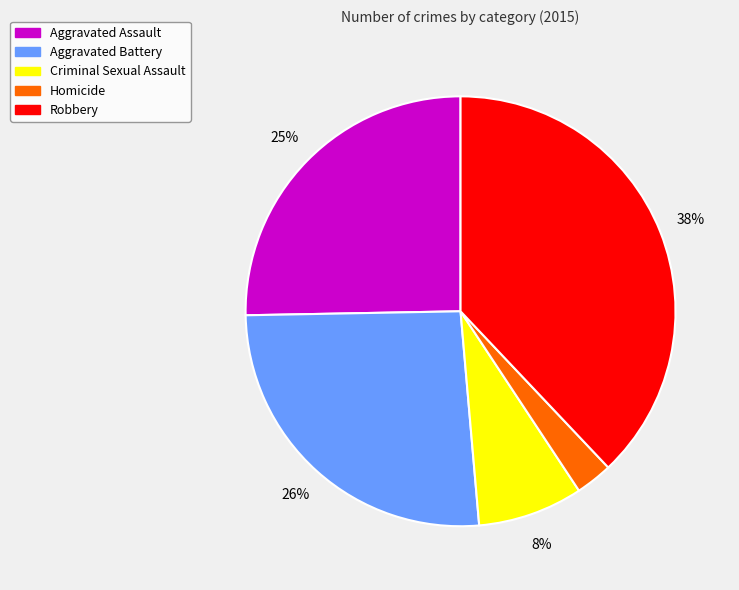

To the nearest percent, what is the difference between the Aggravated Battery and Robbery slice percentages?

12%